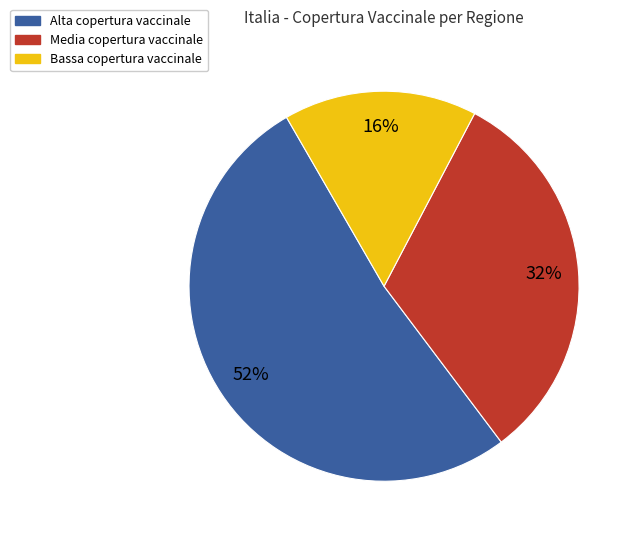

Is there a majority slice in this chart?

Yes